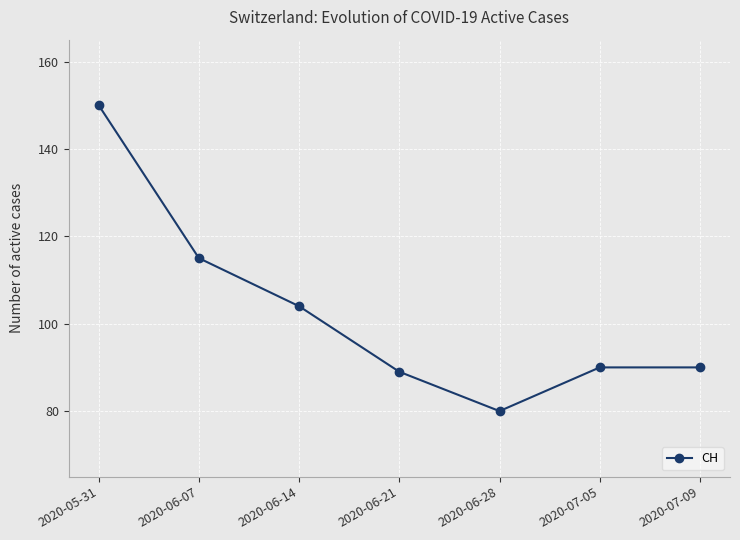

What is the maximum value shown in the chart?

150